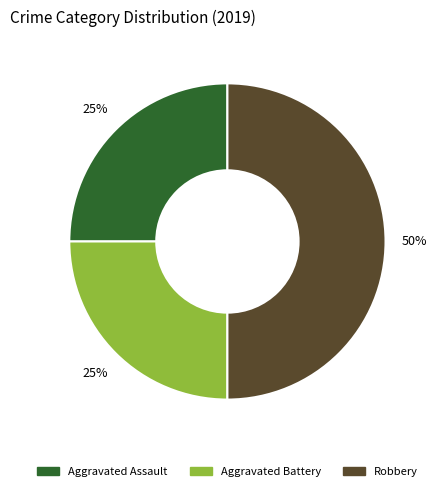

Between Aggravated Assault and Robbery, which is larger?

Robbery